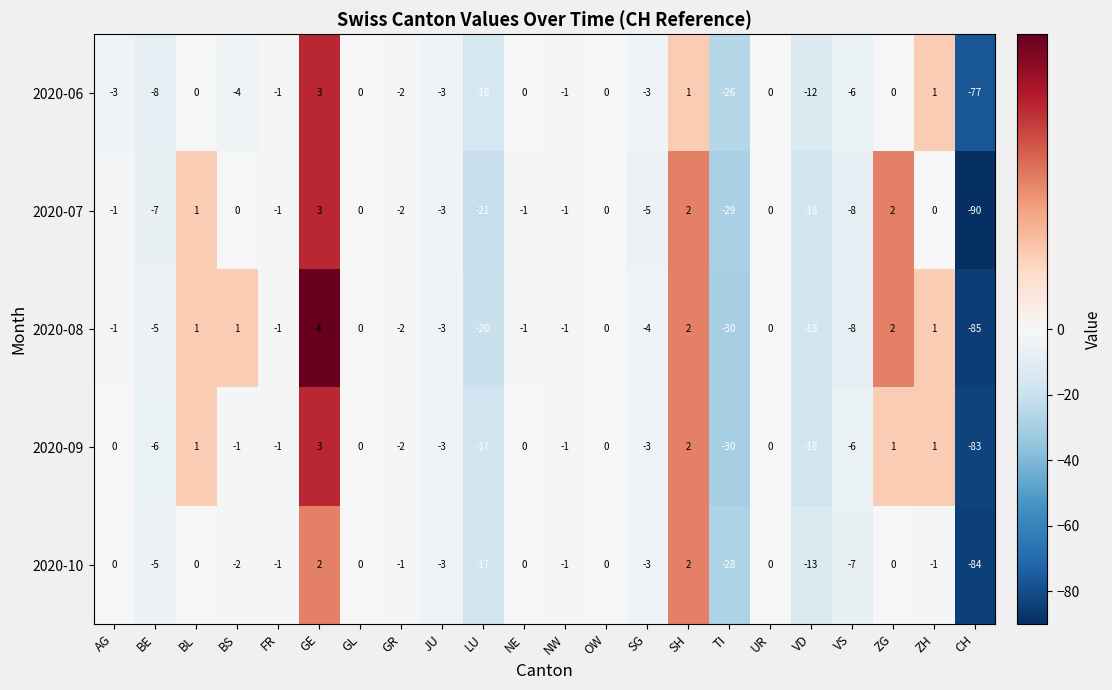

At which category is the sum across all series the highest?

GE